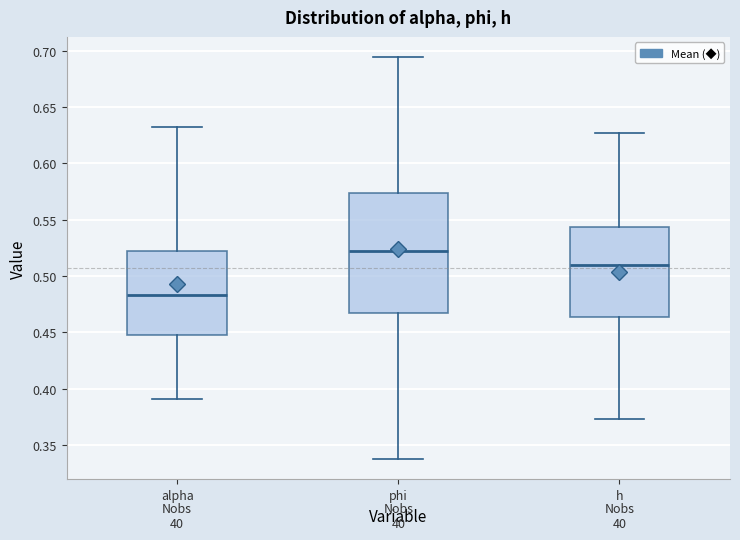

Reading left to right, read every box against the y-axis: the position of its median line, the range the box covers, and the ends of its whiskers. The values are not printed on the chart, so give them approximately, as read against the axis.

alpha: median 0.485, box 0.450 to 0.520, whiskers 0.390 to 0.630
phi: median 0.520, box 0.465 to 0.575, whiskers 0.335 to 0.695
h: median 0.510, box 0.465 to 0.545, whiskers 0.375 to 0.625